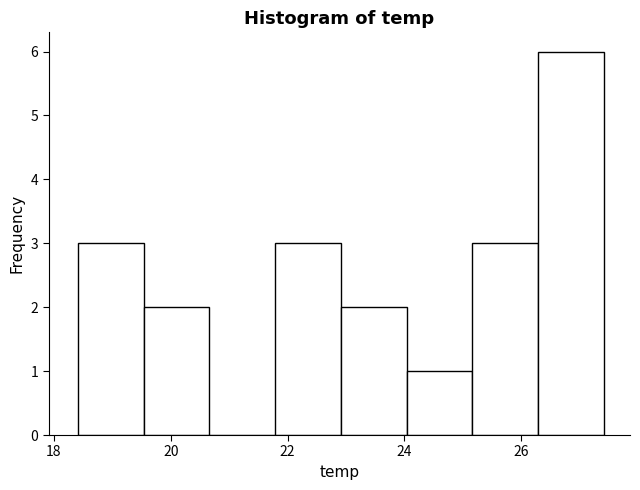

Reading left to right, transcribe this chart: for each bar, give the range it covers on the x-axis and its height. Neither the bar edges nor the heights are printed on the chart, so give them approximately, as read against the axes.

18.4 to 19.6: 3
19.6 to 20.6: 2
20.6 to 21.8: 0
21.8 to 23.0: 3
23.0 to 24.0: 2
24.0 to 25.2: 1
25.2 to 26.2: 3
26.2 to 27.4: 6